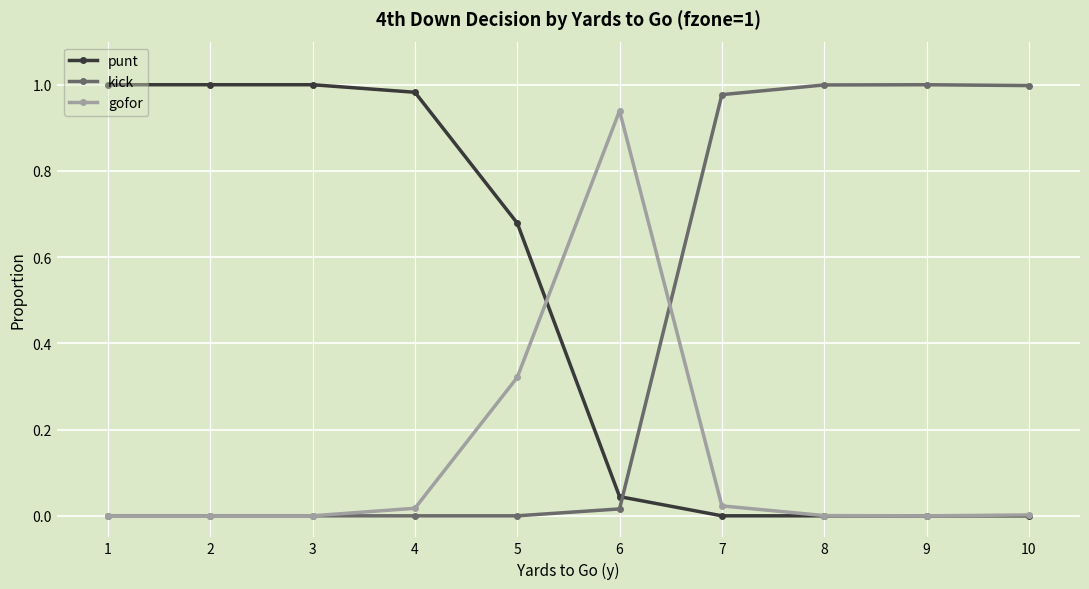

True or false: gofor has a value of 0.0 at 4.

True